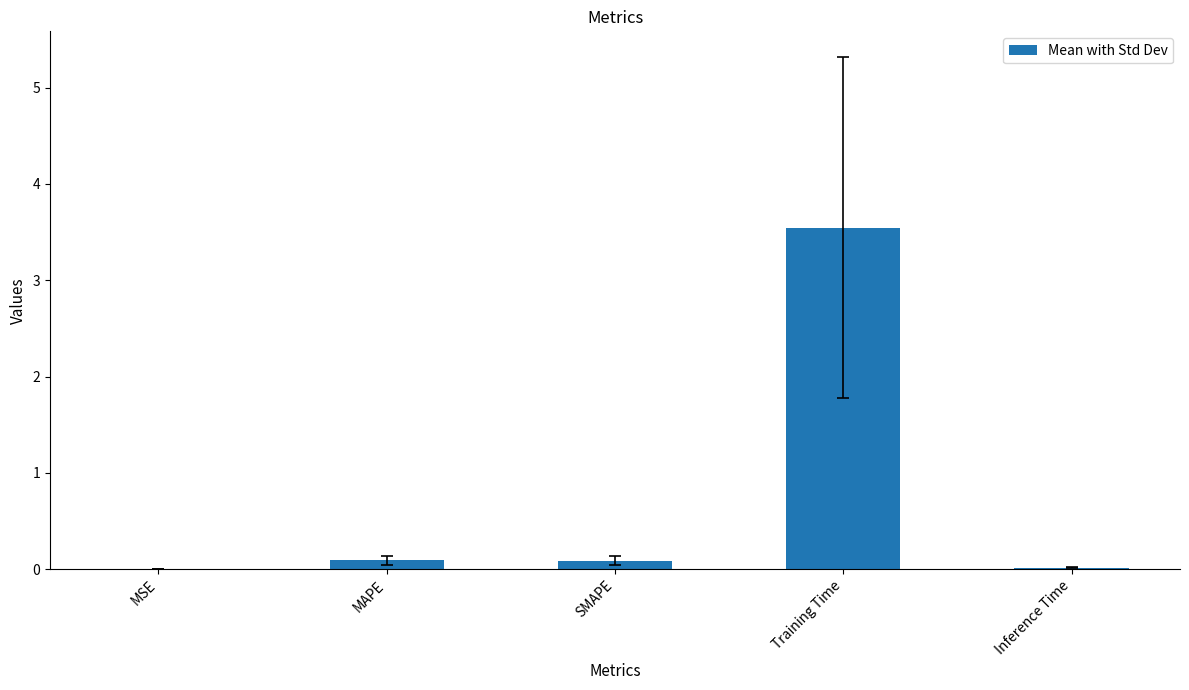

The chart shows a value of 6.2 at Training Time. True or false?

False